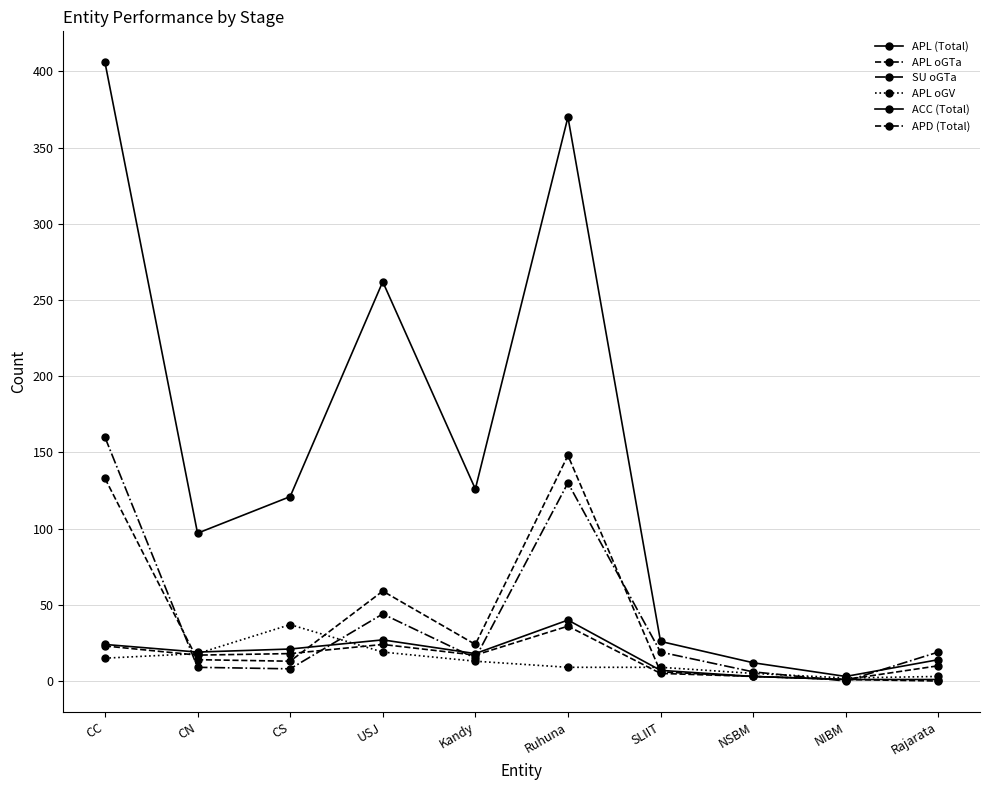

What is the sum of the ACC (Total) values at CC and Rajarata?

25